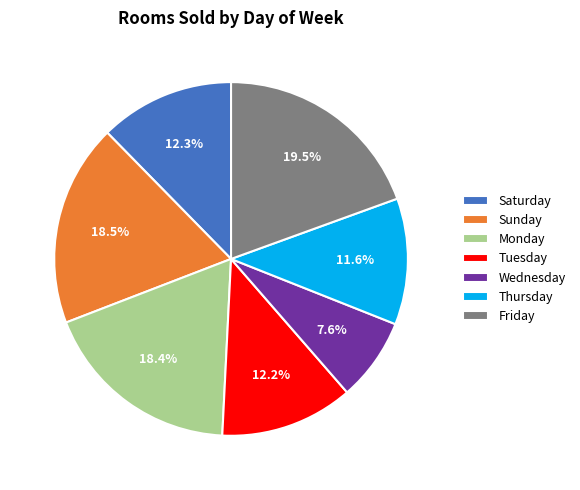

Which has a higher value, Sunday or Wednesday?

Sunday